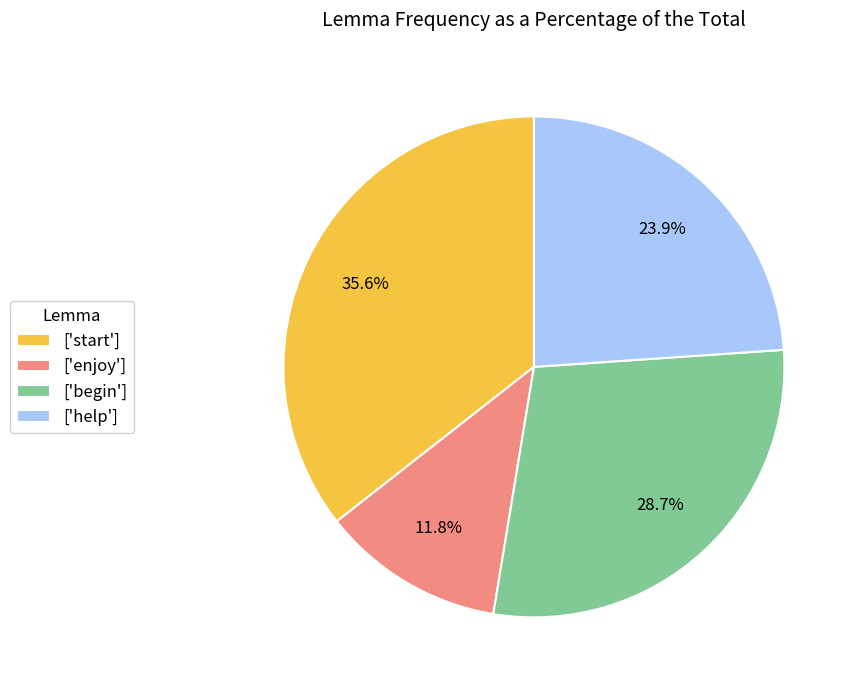

Between ['enjoy'] and ['help'], which is larger?

['help']